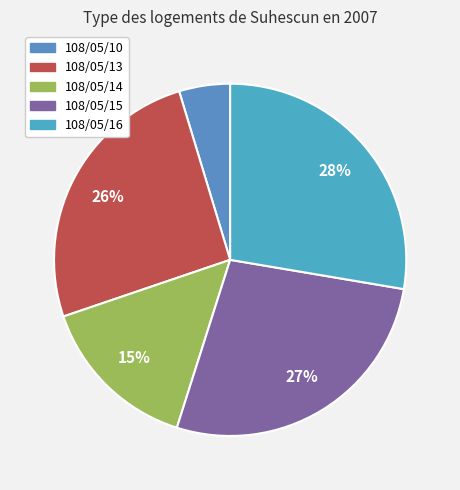

Is there a majority slice in this chart?

No